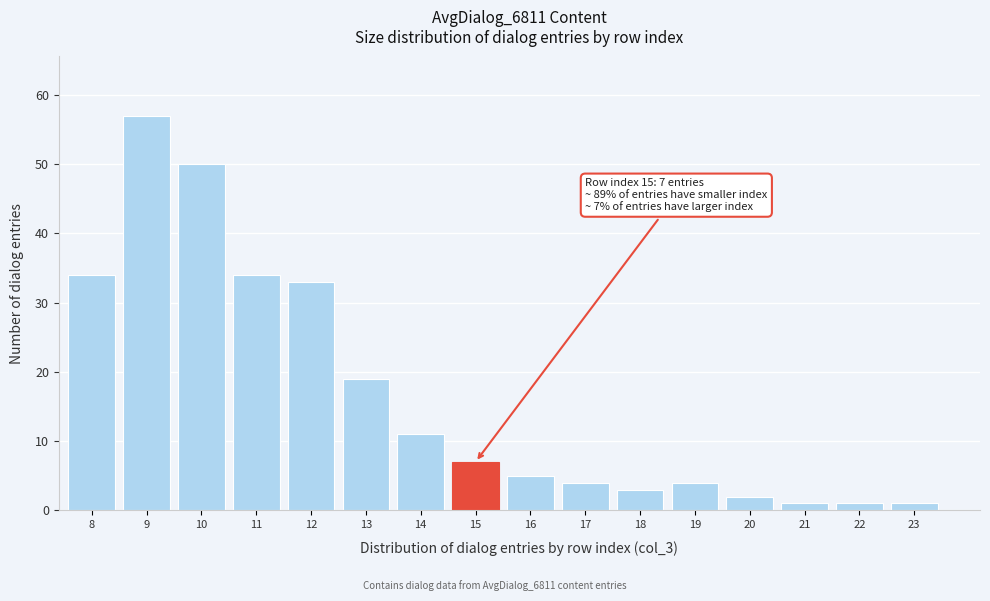

Reading left to right, transcribe all the data shown in this chart.

8=34	9=57	10=50	11=34	12=33	13=19	14=11	15=7	16=5	17=4	18=3	19=4	20=2	21=1	22=1	23=1